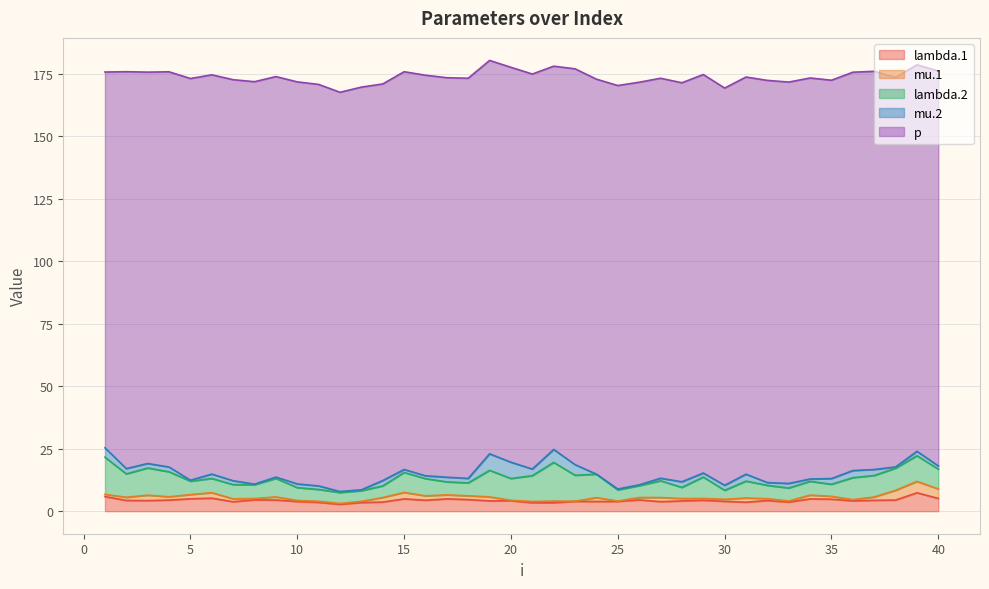

Which category has the highest value across all series?

25